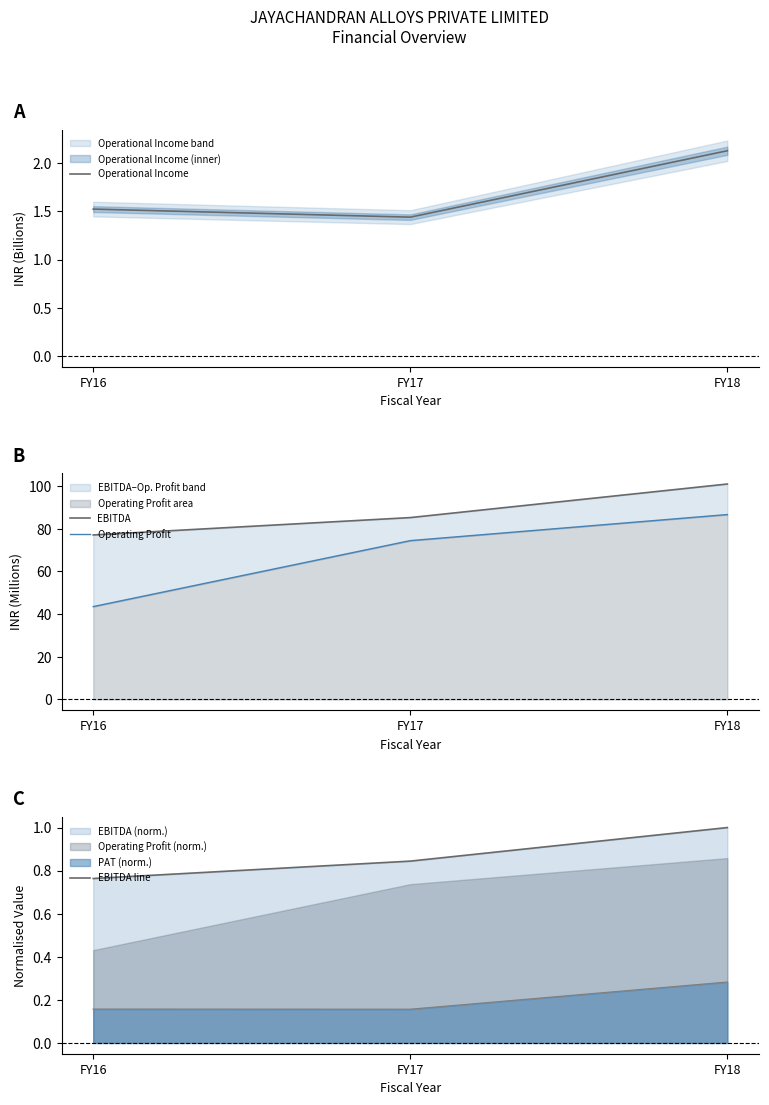

What is the sum of the EBITDA line values at FY16 and FY17?

1.6